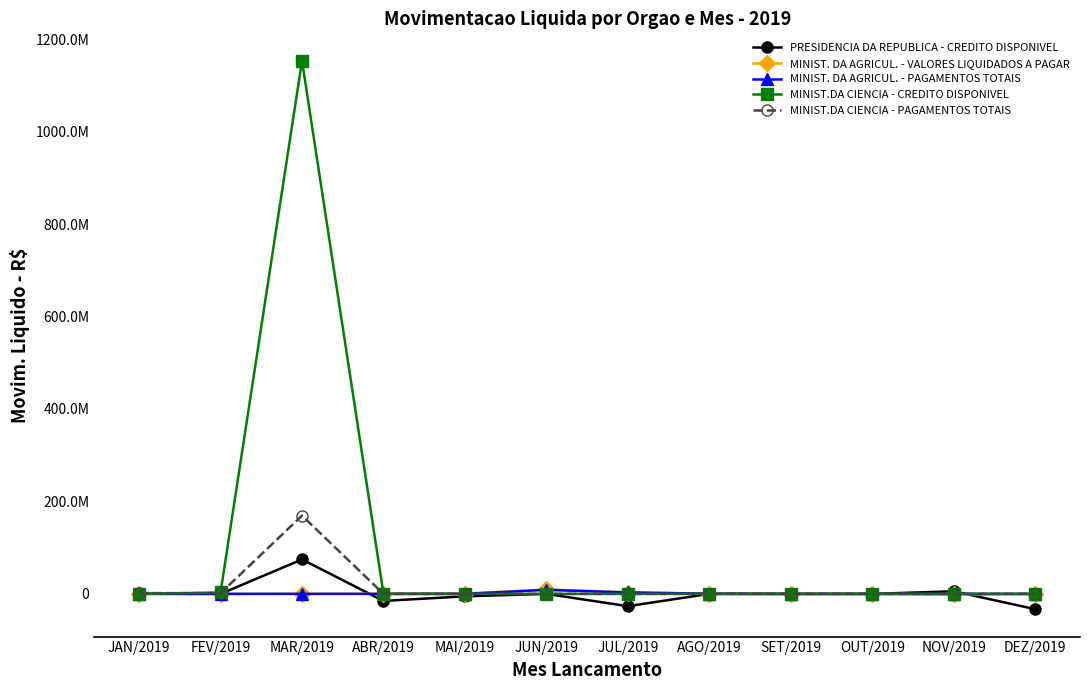

Where is the first local maximum for MINIST. DA AGRICUL. - VALORES LIQUIDADOS A PAGAR?

JUN/2019